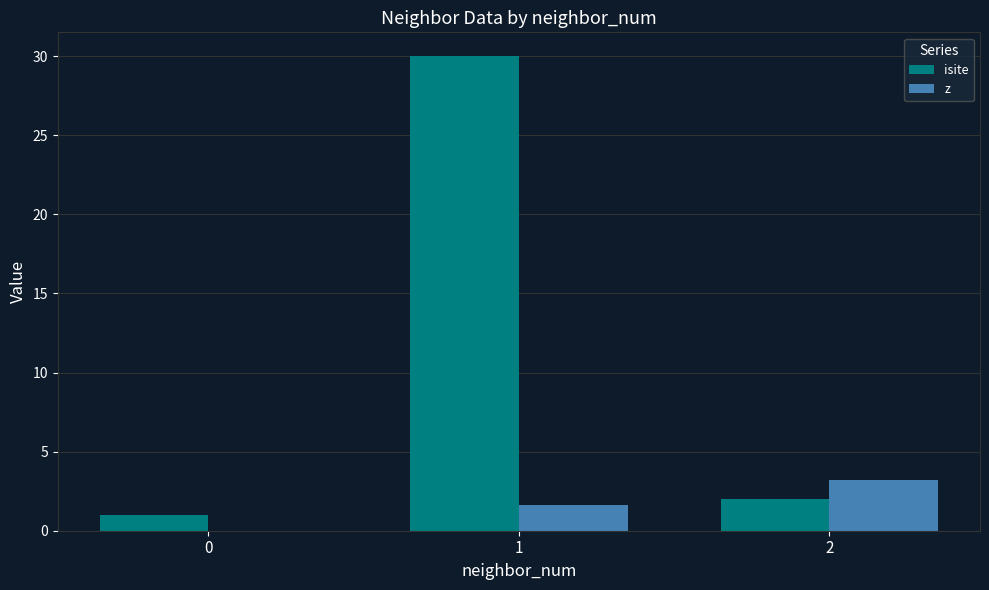

What is the highest value of the z series?

3.2